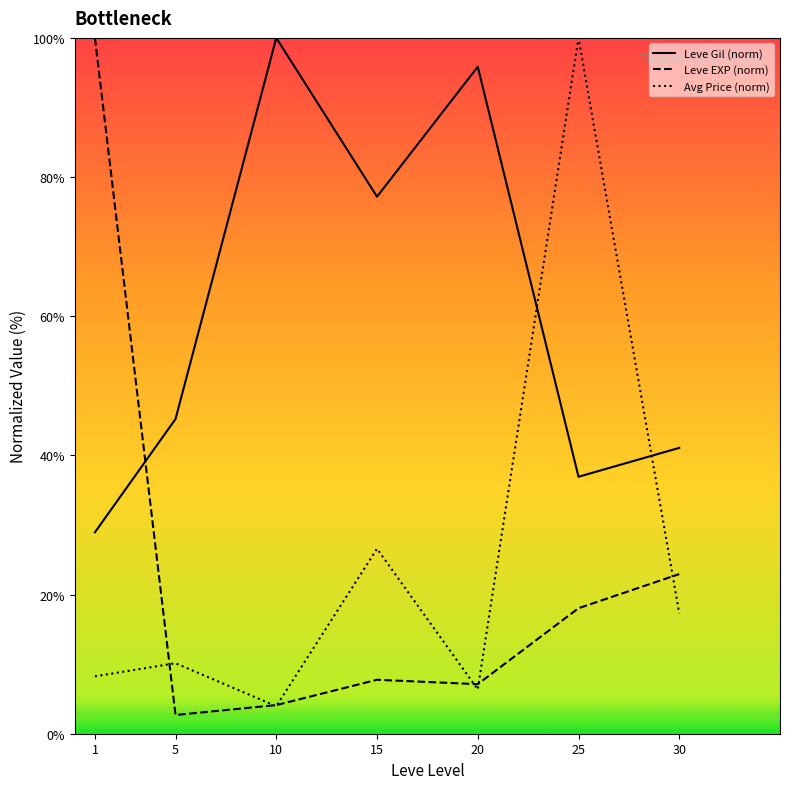

After their last crossing, which series has the higher values: Leve Gil (norm) or Leve EXP (norm)?

Leve Gil (norm)